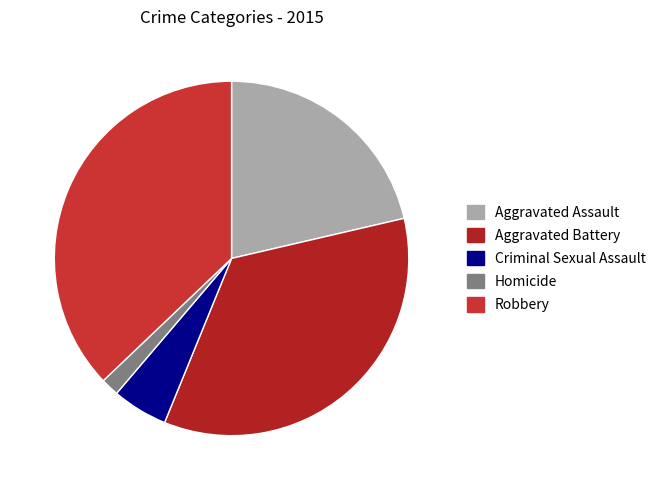

Count the number of slices in the pie.

5